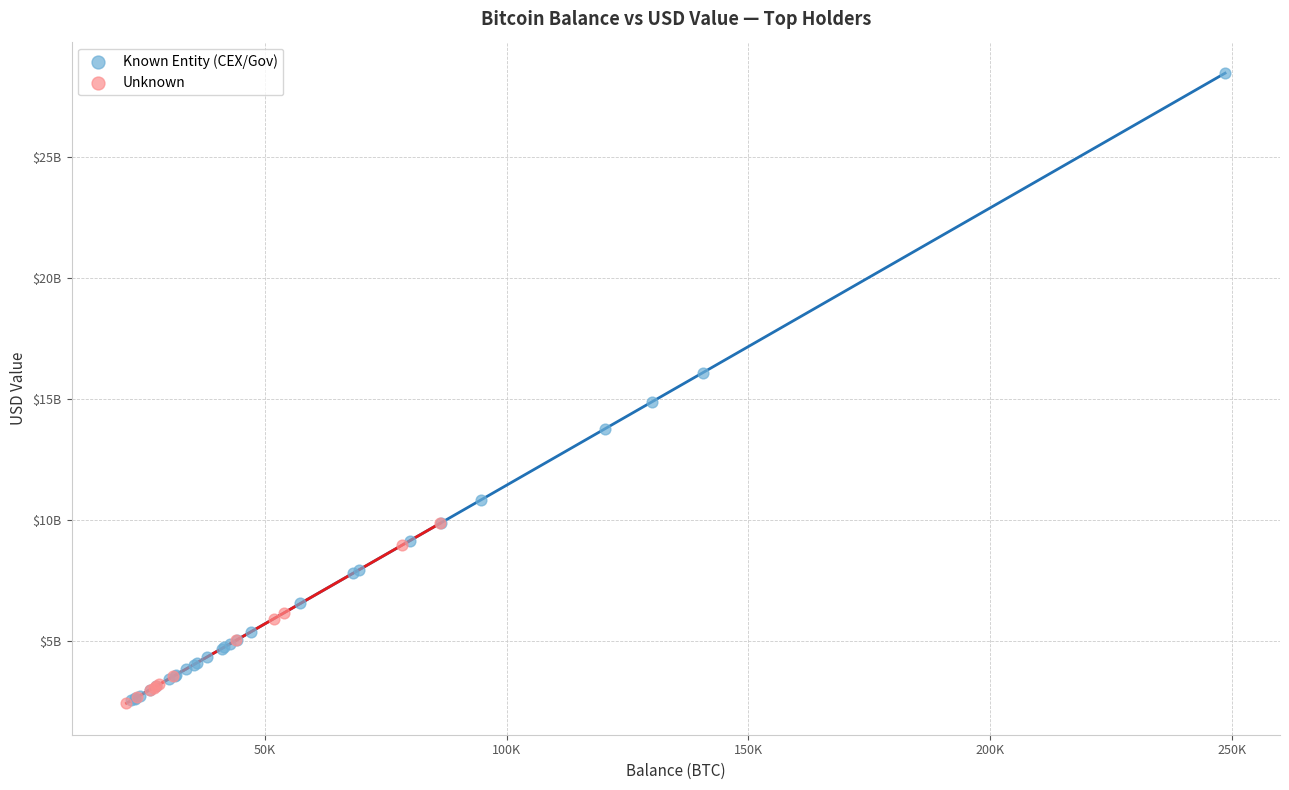

What are all the series names shown in the legend?

Known Entity (CEX/Gov), Unknown